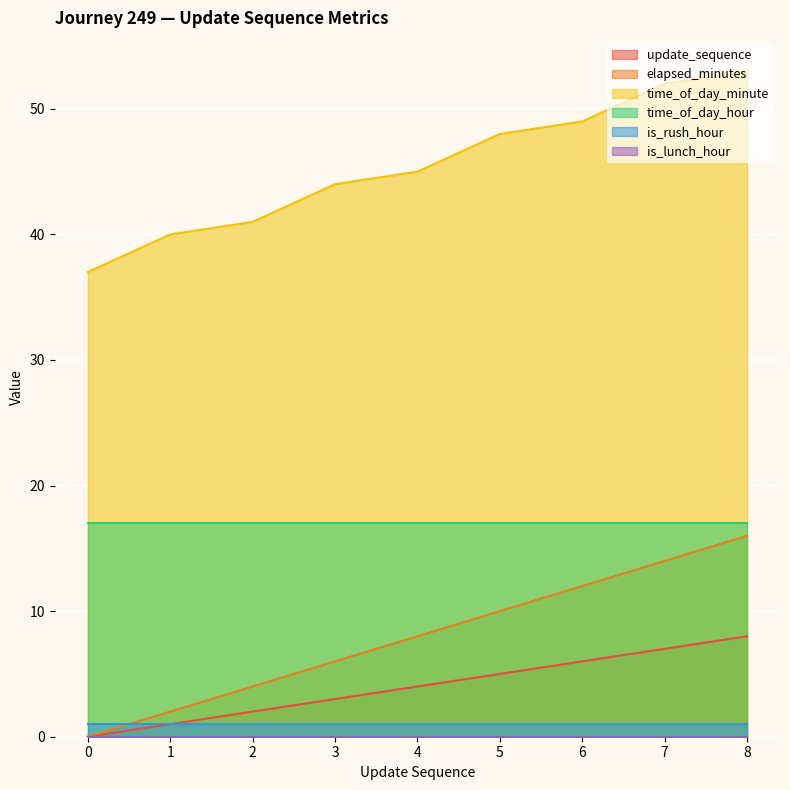

The elapsed_minutes series shows 16 at 8. True or false?

True